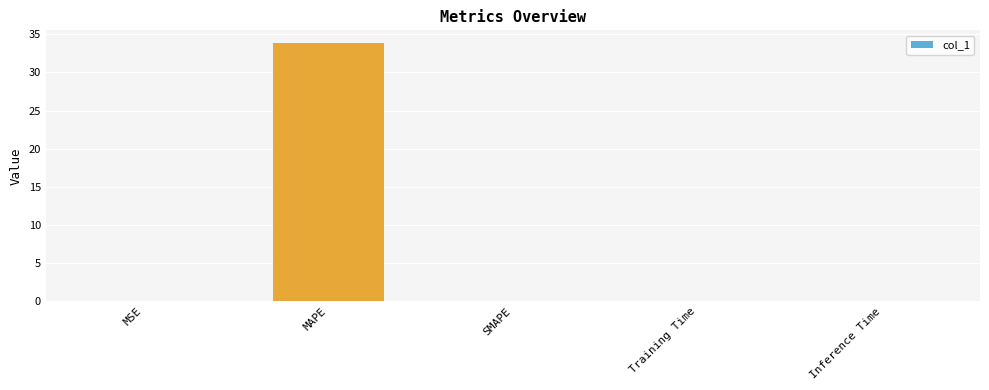

Which has a higher value, MAPE or SMAPE?

MAPE